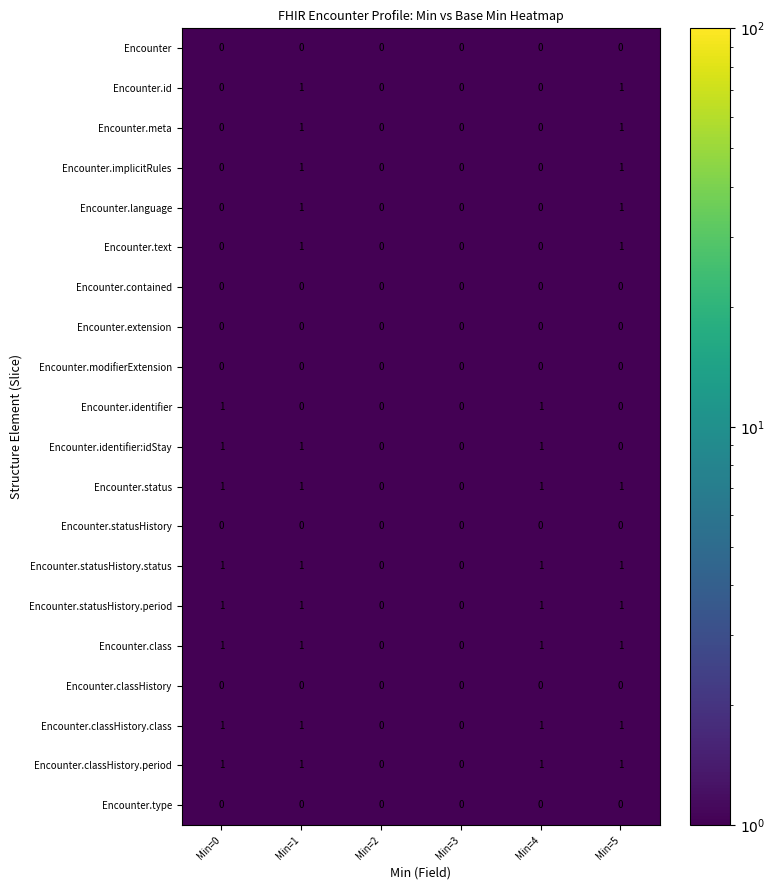

Is it true that Encounter.class equals 2 at Min=1?

False